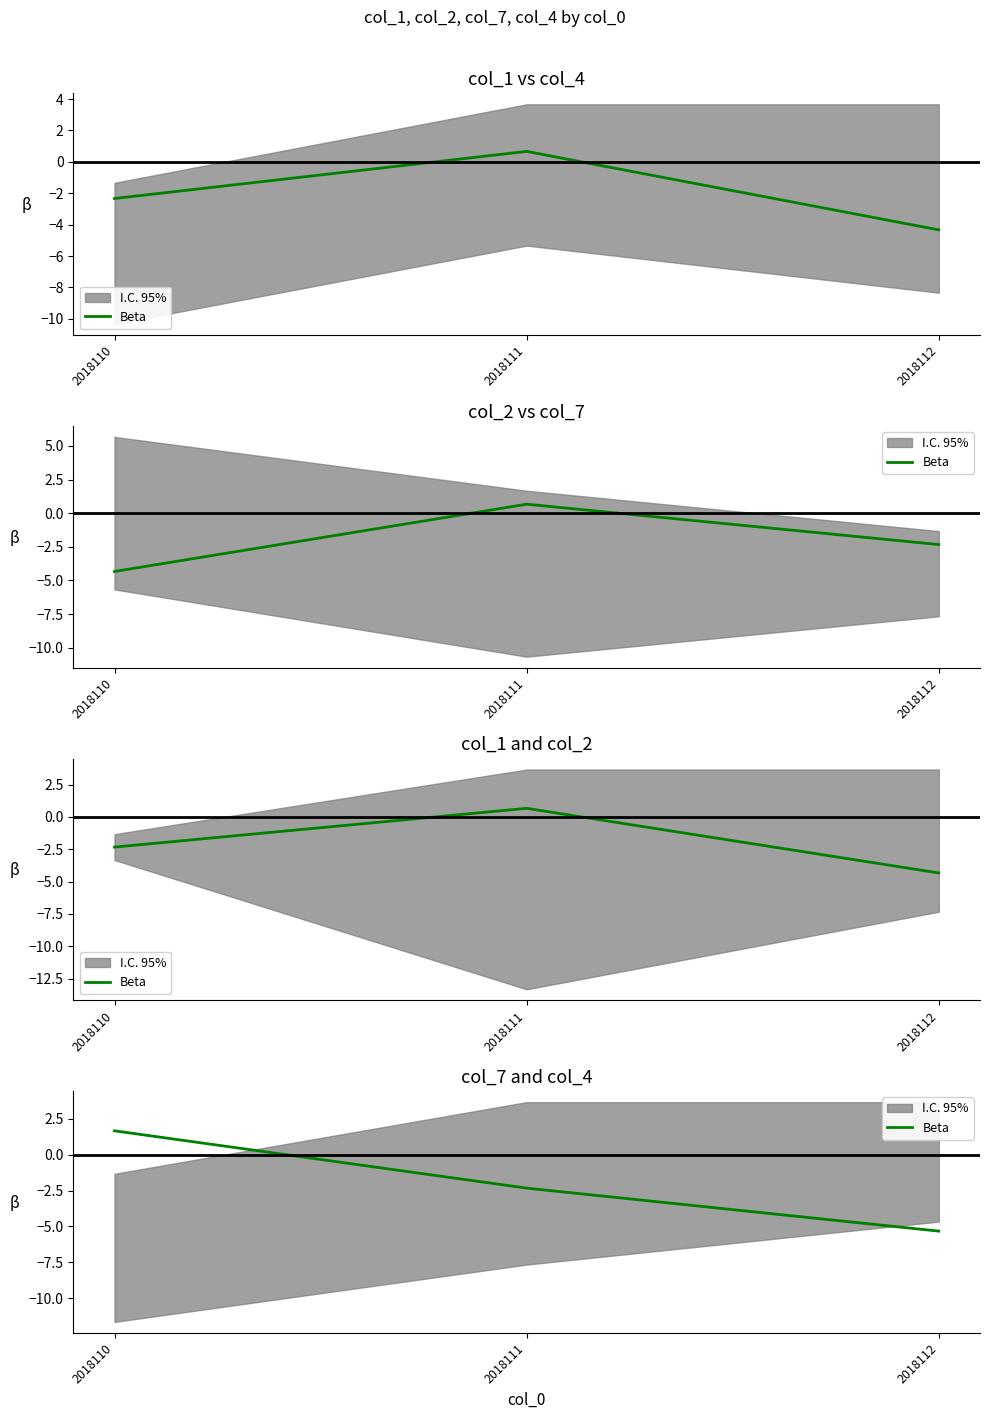

Reading left to right, what are all the values shown in this chart?

2018110=1.7	2018111=-2.3	2018112=-5.3